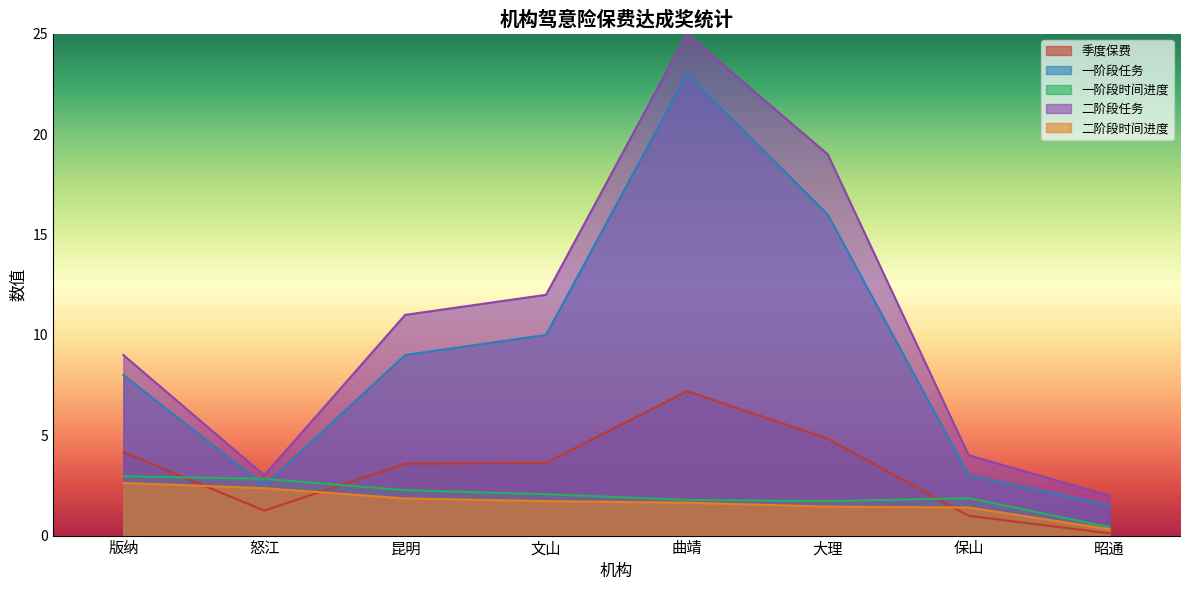

What is the difference between the 季度保费 values at 保山 and 大理?

3.8